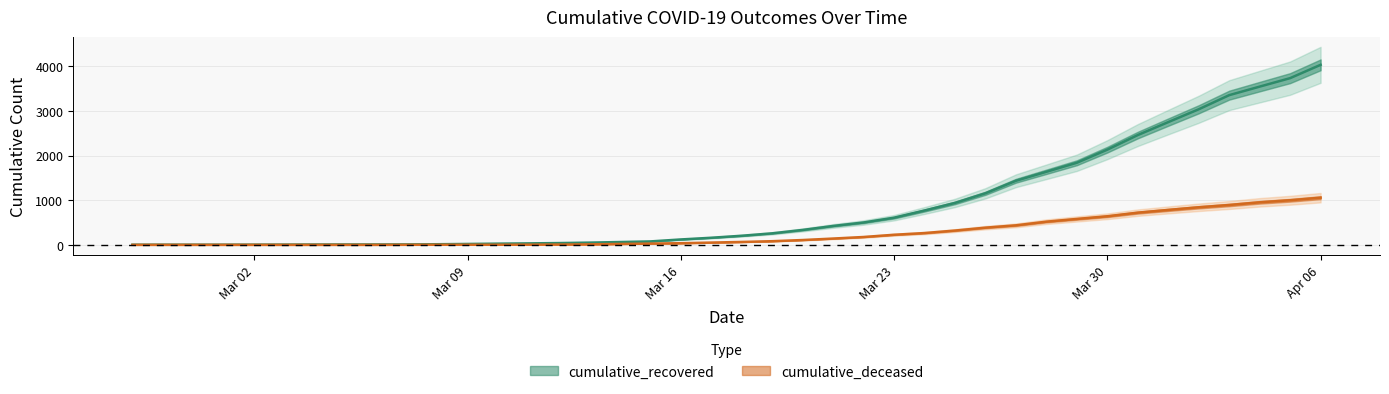

True or false: cumulative_recovered and cumulative_deceased intersect in this chart.

False